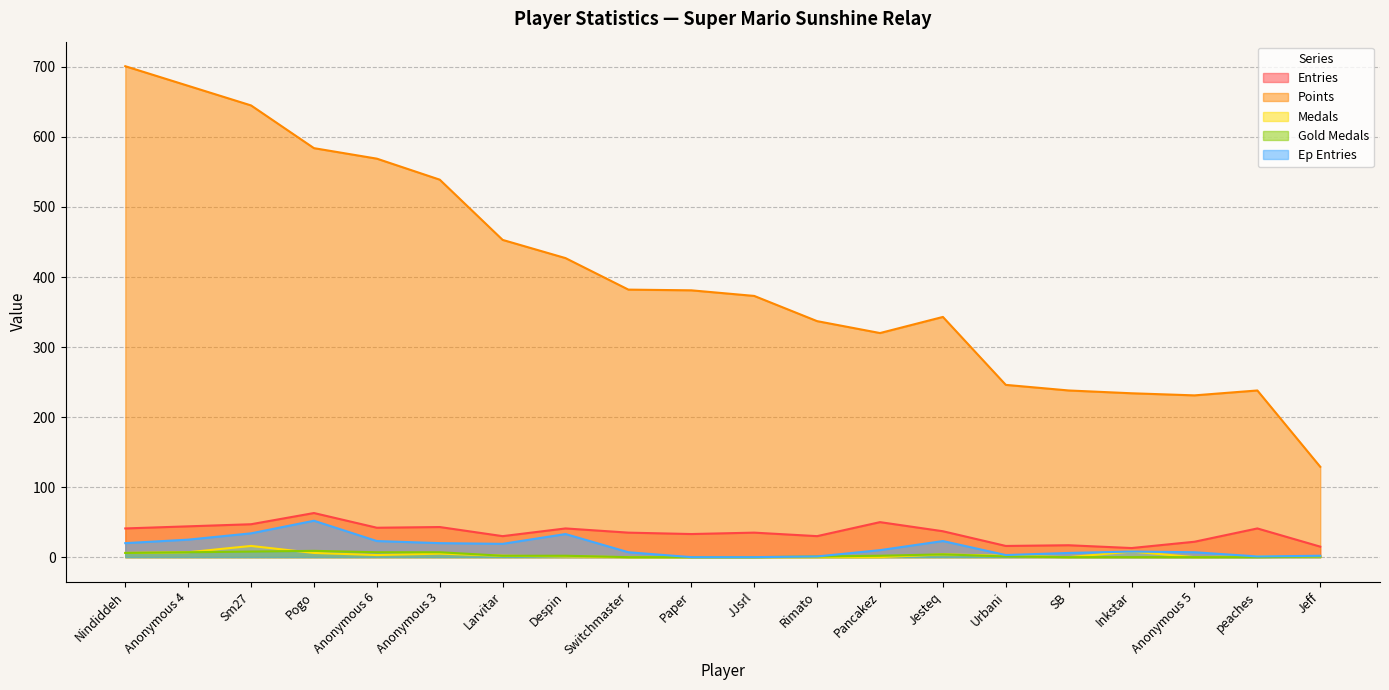

What are all the series names shown in the legend?

Entries, Points, Medals, Gold Medals, Ep Entries